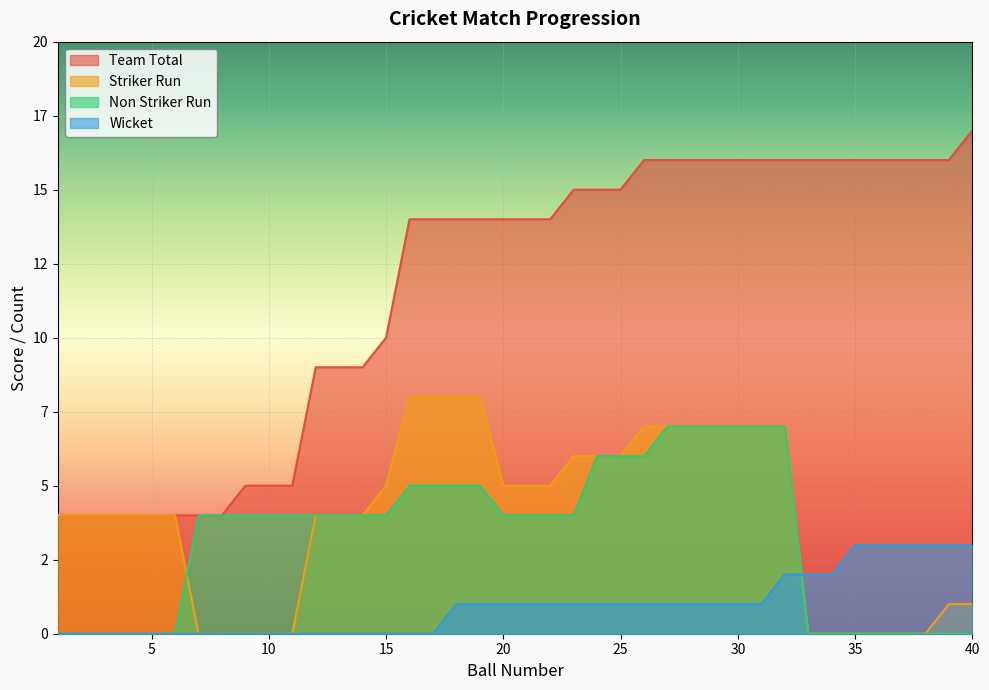

What is the average value of the Striker Run series?

4